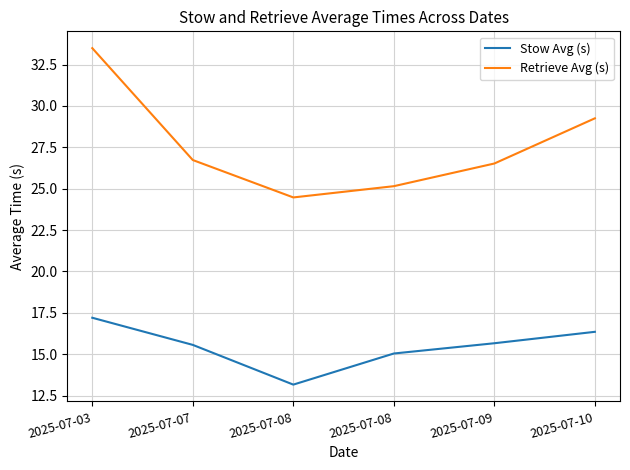

True or false: Retrieve Avg (s) has more than 0 points higher than both neighbors.

False